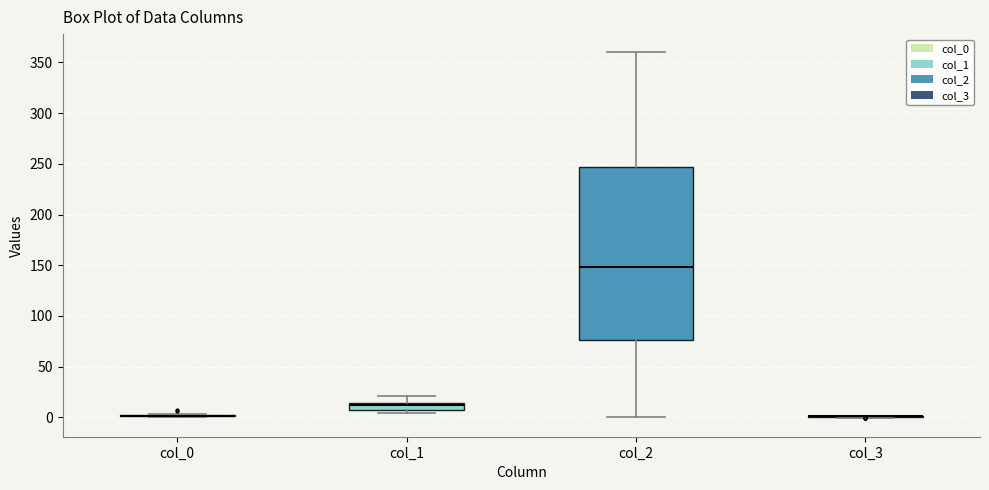

Where does the upper whisker of the box for col_1 end on the y-axis? The values are not printed on the chart, so give them approximately, as read against the axis.

20